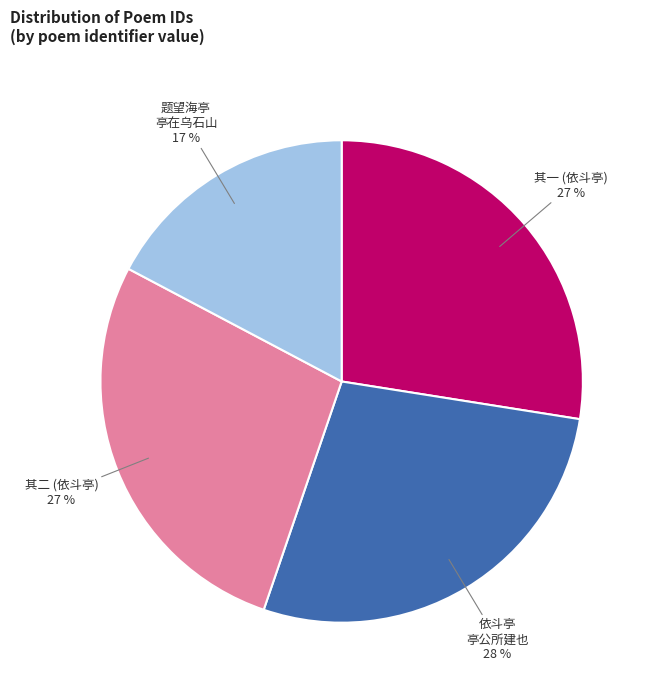

Is there any slice that represents more than half of the pie?

No